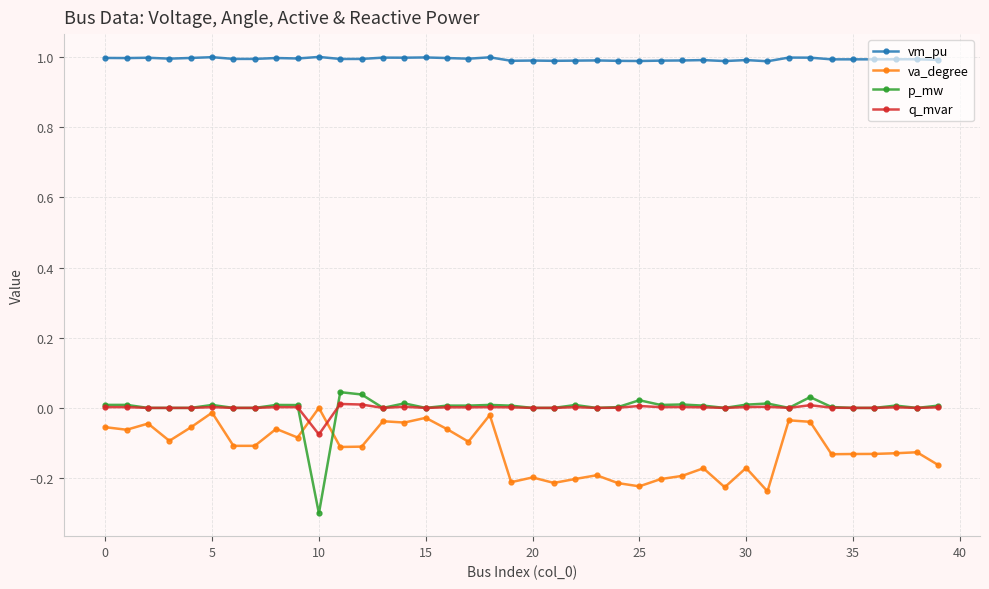

True or false: p_mw and vm_pu cross at least once.

False